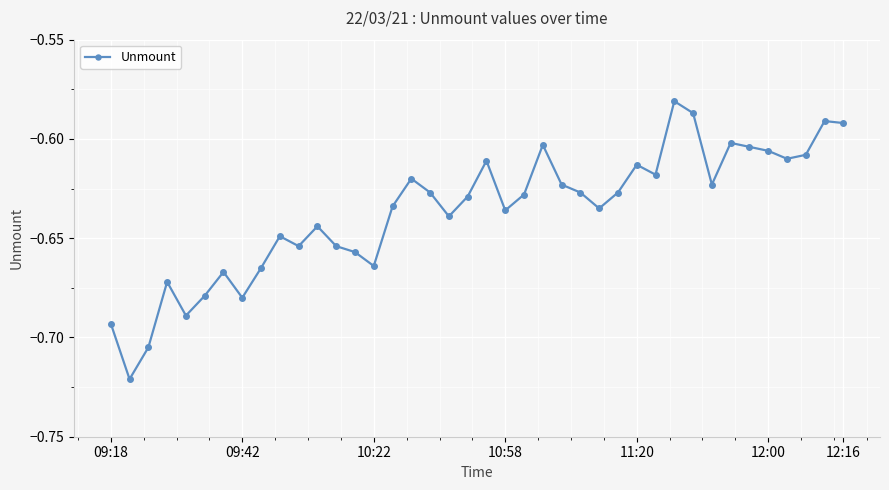

True or false: there are more than 2 points higher than both neighbors.

True